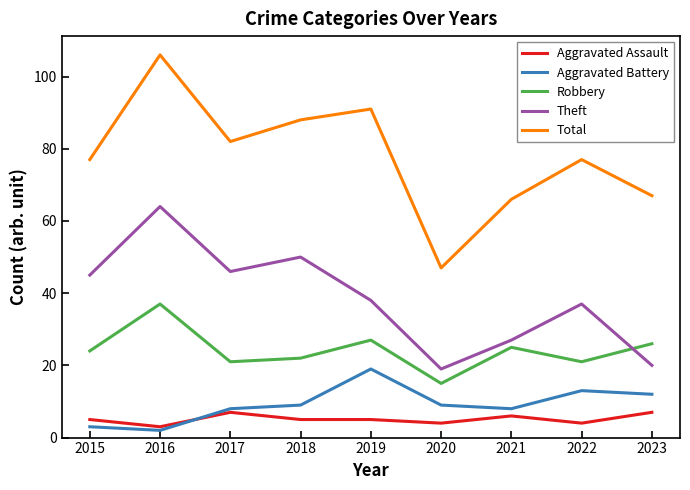

At which category is the sum across all series the highest?

2016